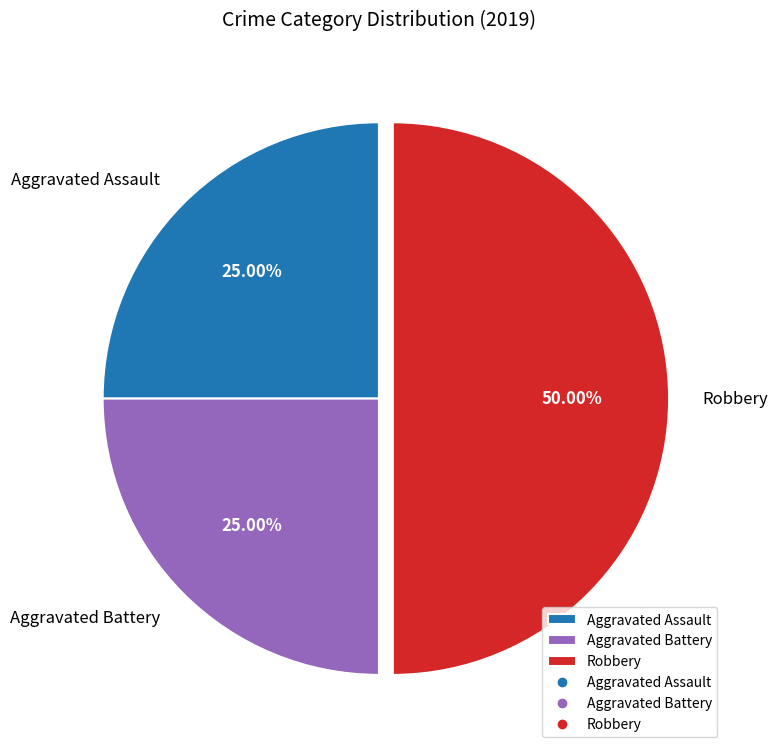

What percentage is the Robbery slice, to the nearest percent?

50%